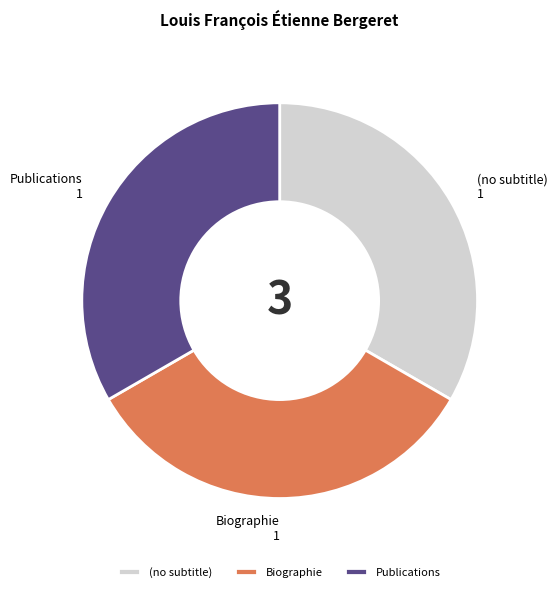

Do Publications and (no subtitle) together represent more than half of the pie?

Yes